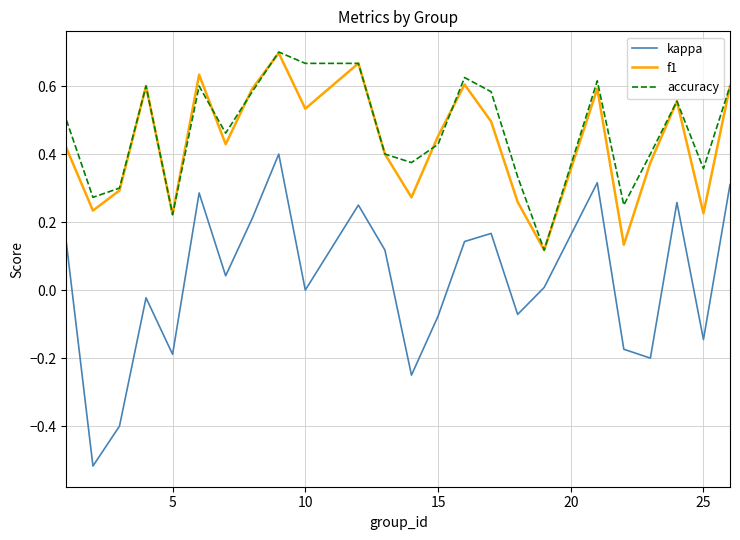

True or false: kappa and accuracy intersect in this chart.

False